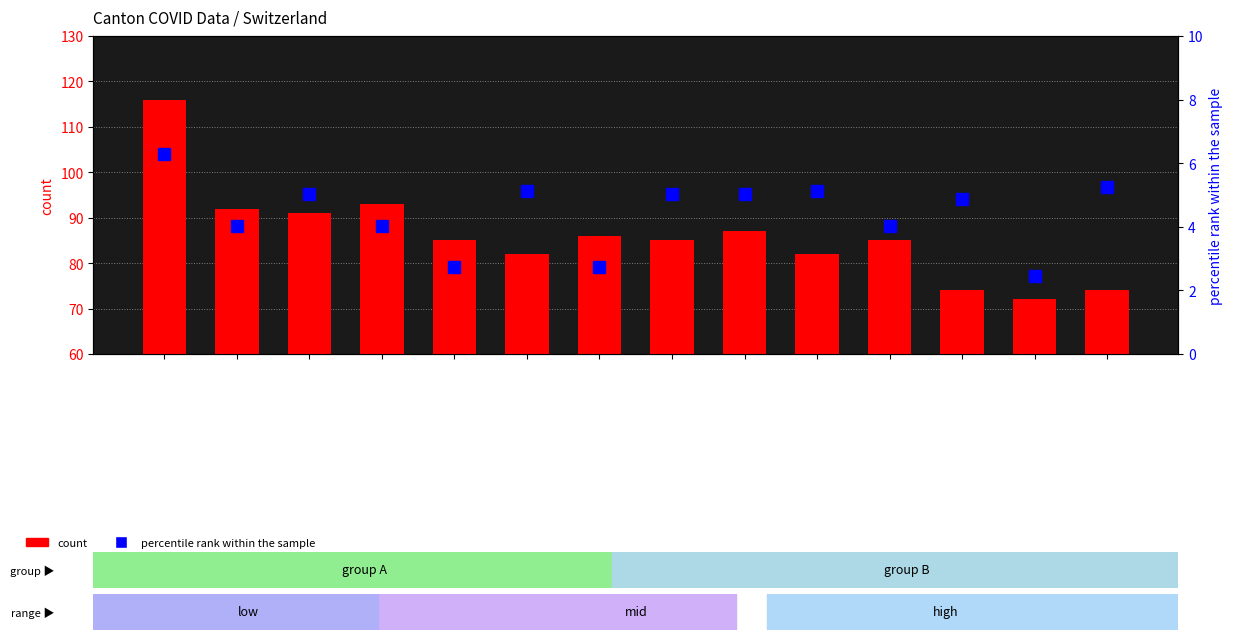

Reading left to right, extract all data points from this chart.

count: 116.0	92.0	91.0	93.0	85.0	82.0	86.0	85.0	87.0	82.0	85.0	74.0	72.0	74.0
percentile rank within the sample: 6.3	4.0	5.0	4.0	2.7	5.1	2.7	5.0	5.0	5.1	4.0	4.9	2.4	5.3